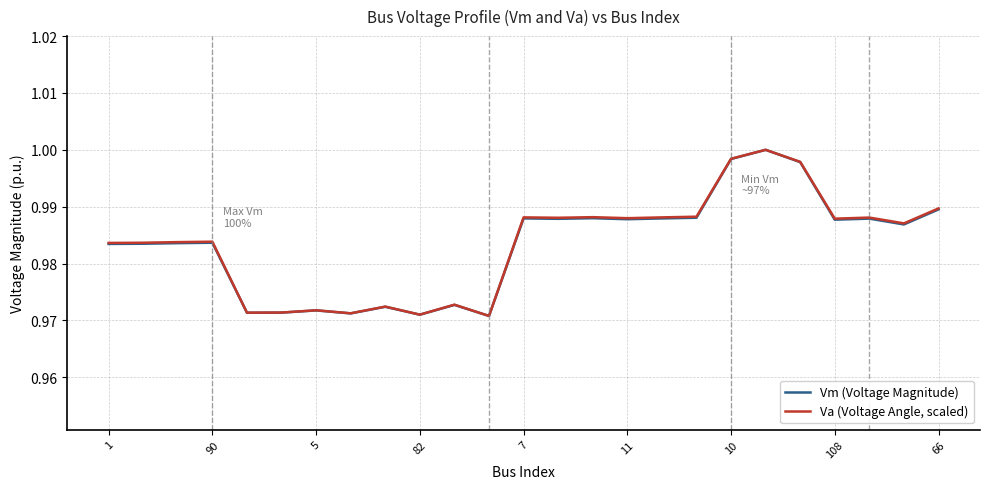

List the series in order of their overall mean, highest first.

Va (Voltage Angle, scaled), Vm (Voltage Magnitude)